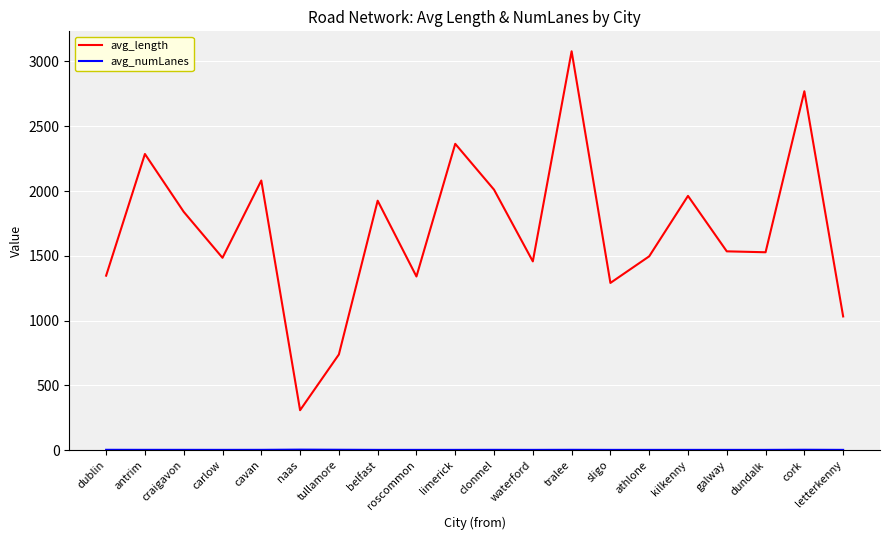

True or false: avg_length has a value of 310.5 at letterkenny.

False